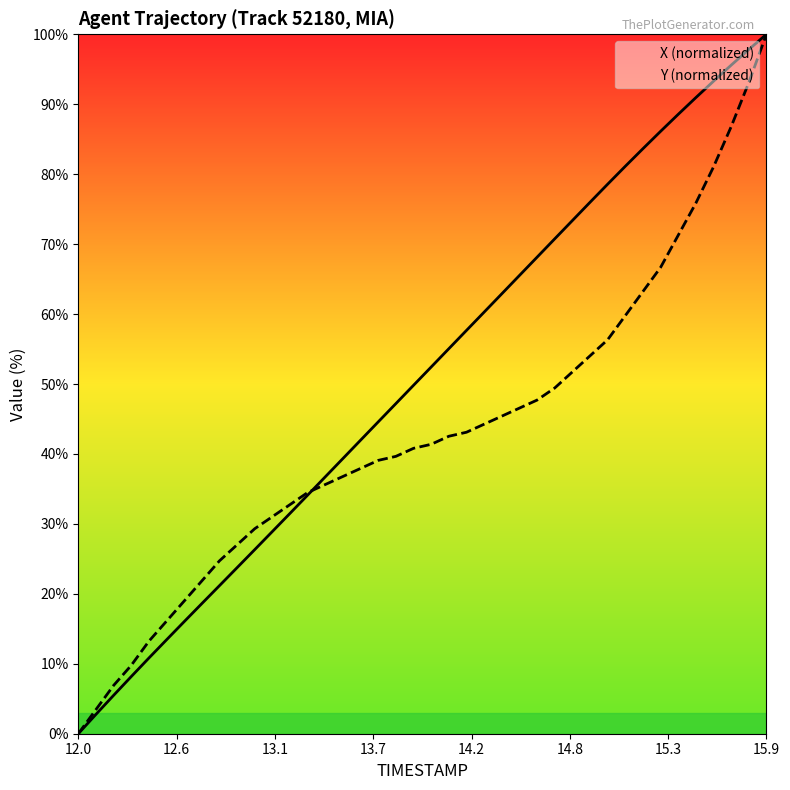

Rank the series by their average value, from highest to lowest.

X (normalized), Y (normalized)